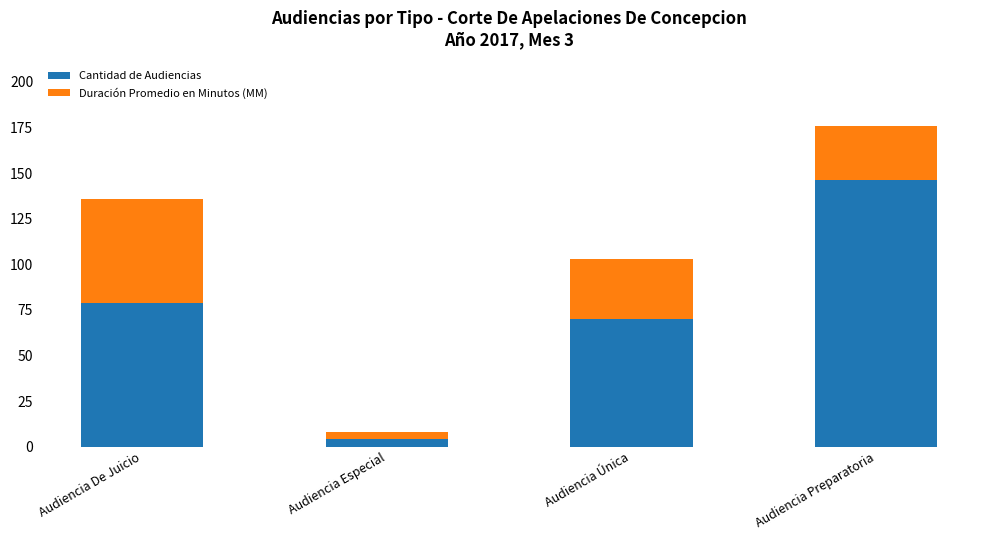

At which label does Cantidad de Audiencias reach its minimum?

Audiencia Especial